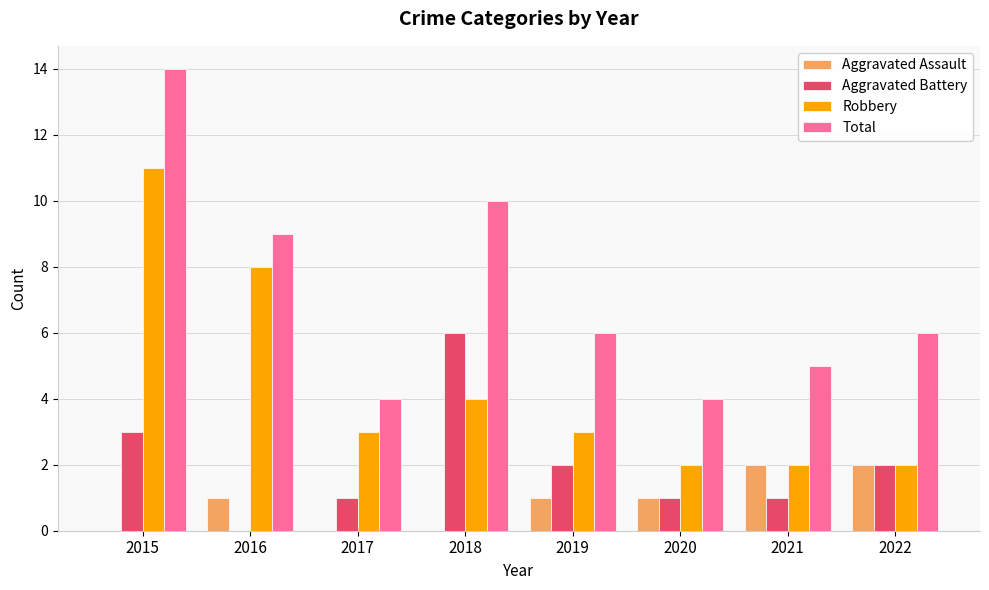

What is the total value across all series at 2018?

20